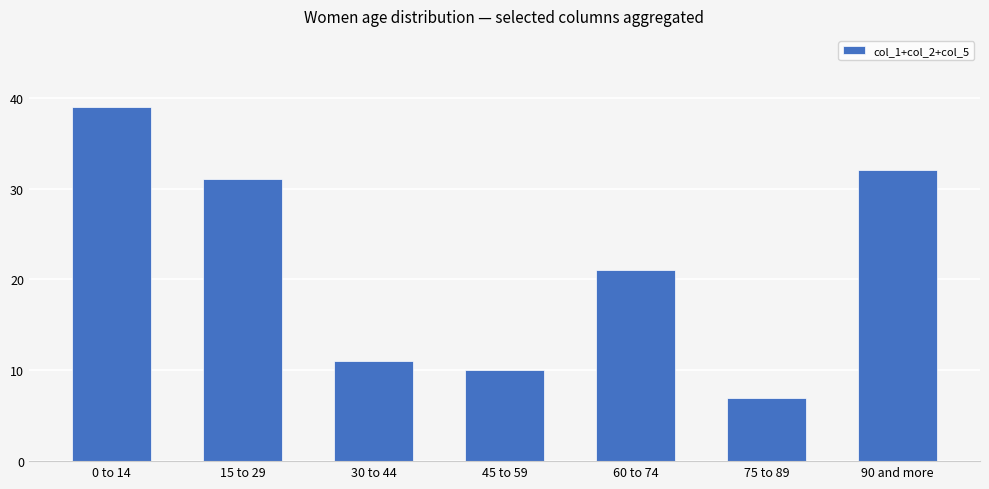

Count the number of categories in the chart.

7